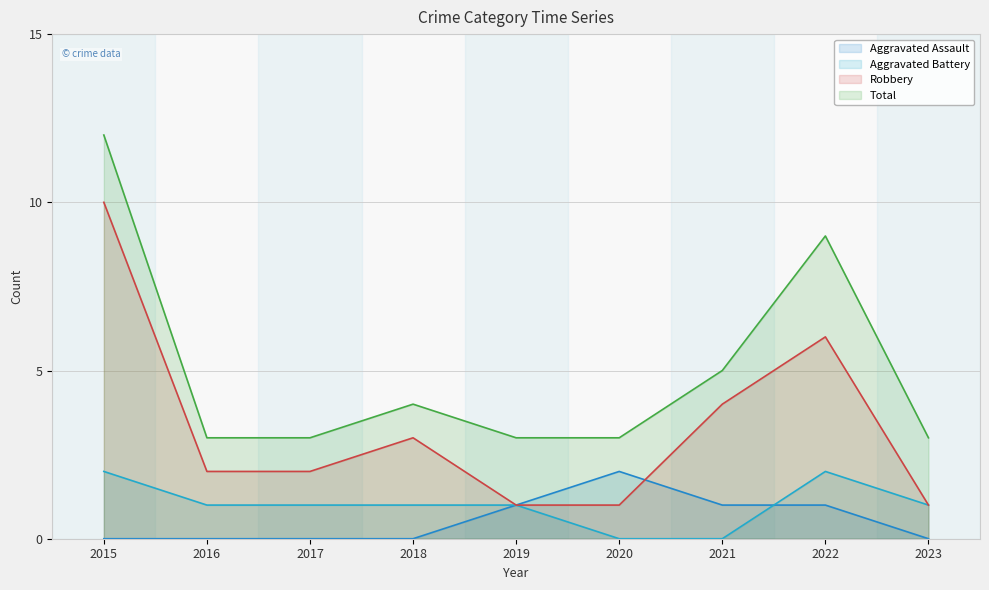

True or false: Robbery and Aggravated Battery intersect in this chart.

False